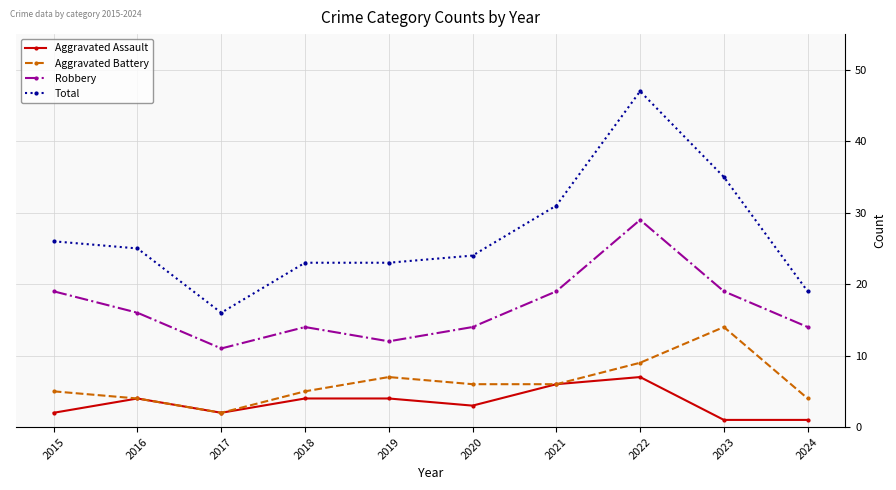

What is the value of the Aggravated Assault point at the 9th from the left?

1